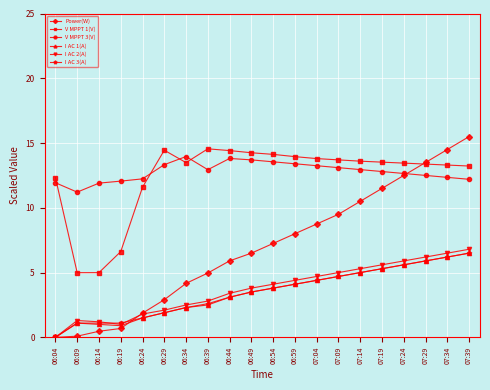

What is the average value of the I AC 2(A) series?

3.7